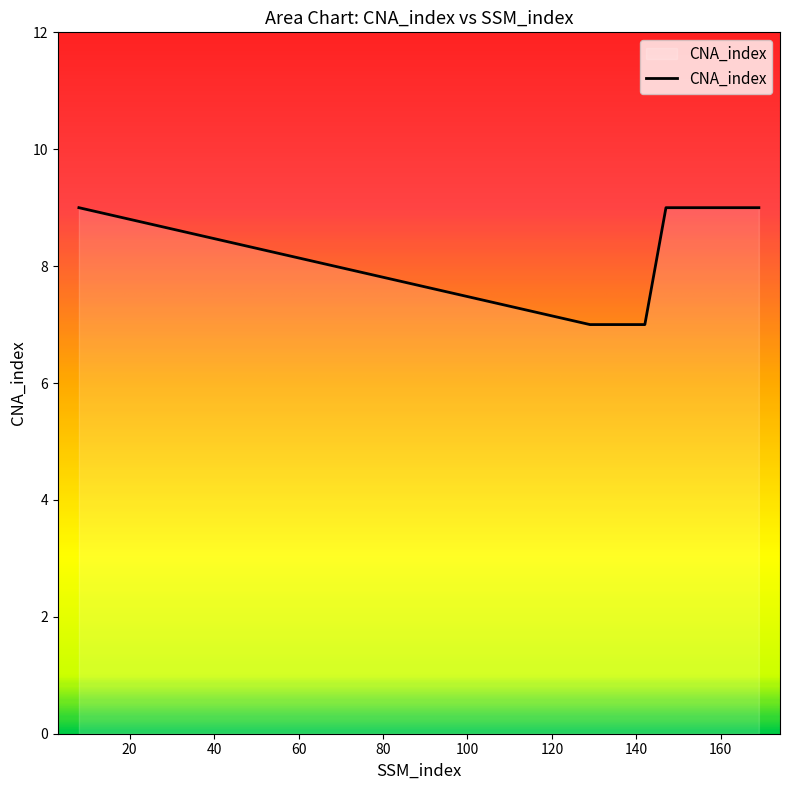

What is the average value?

8